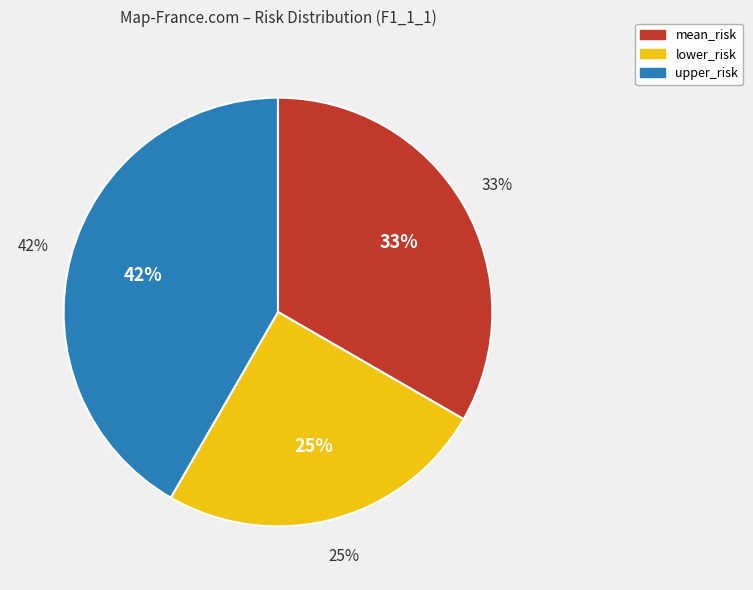

Which category has the smallest portion of the pie?

lower_risk